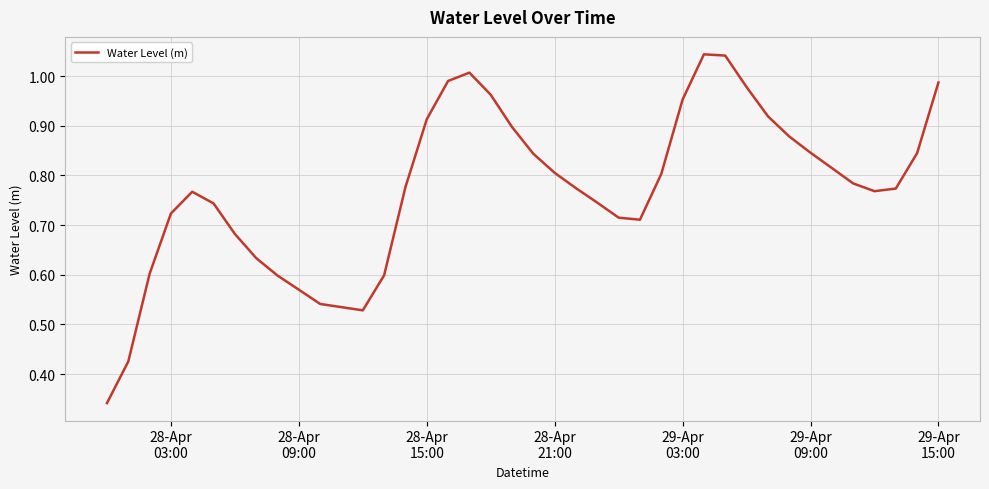

How many points are higher than both their immediate neighbors (excluding endpoints)?

3